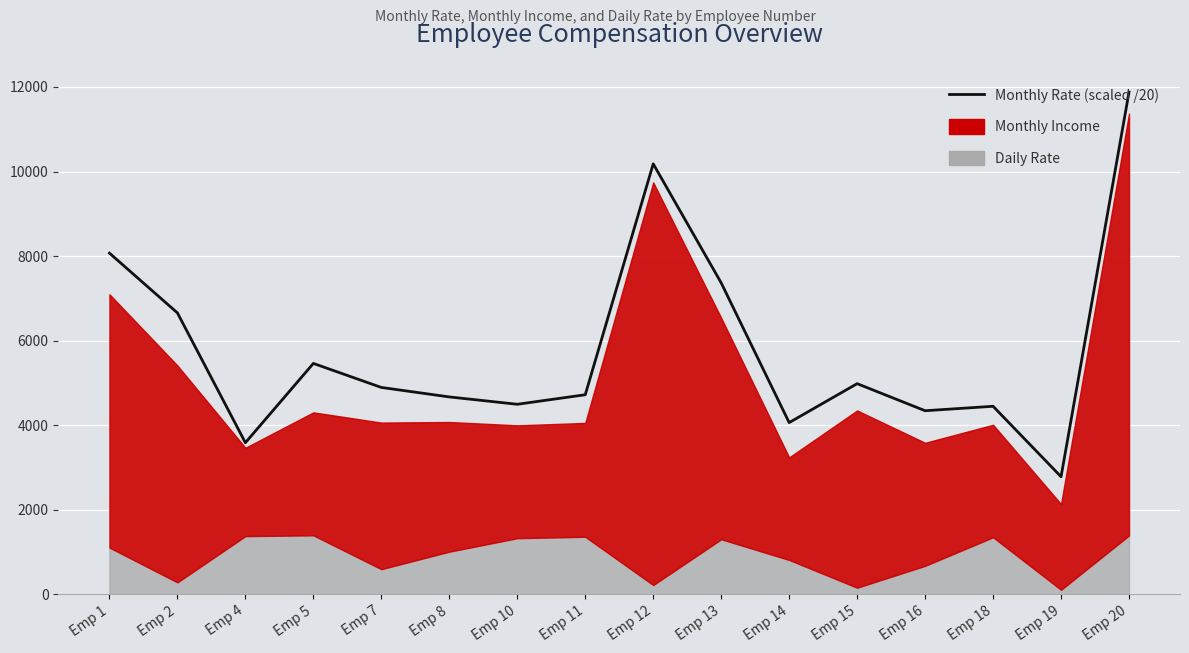

The chart shows a value of 8487.8 at Emp 15. True or false?

False